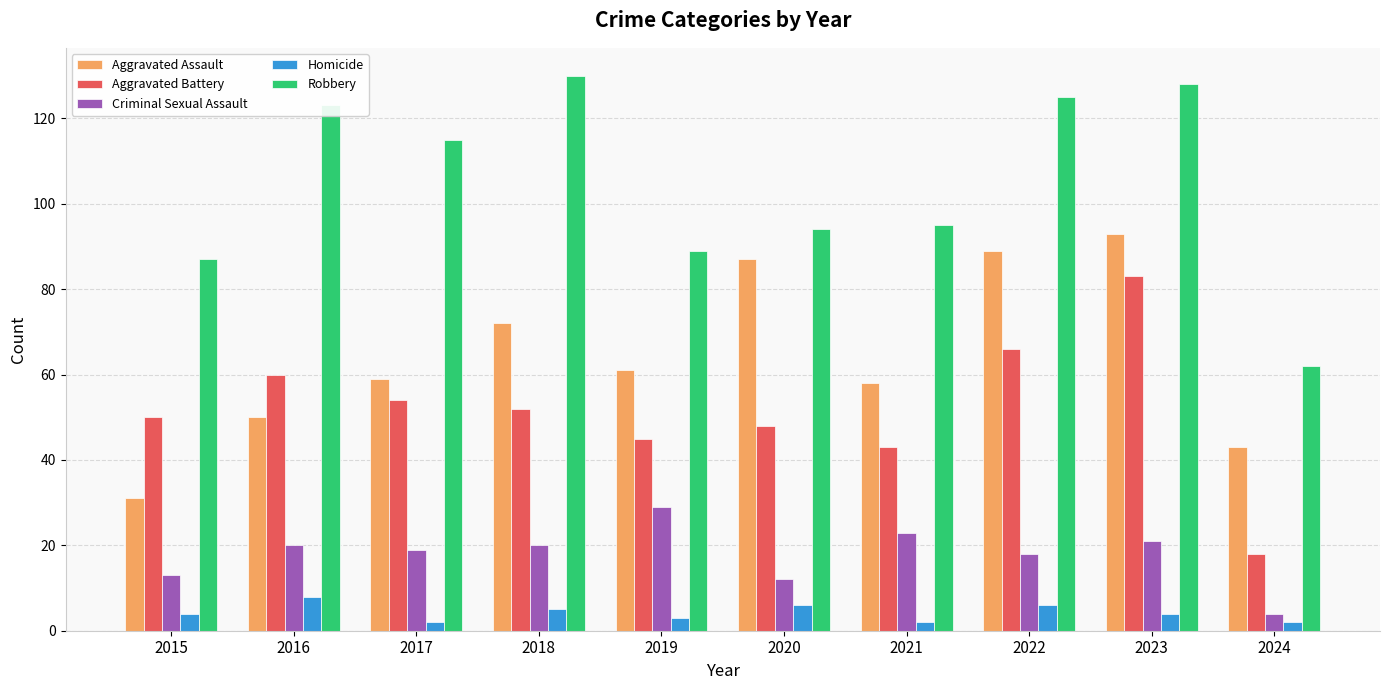

At which category is the sum across all series the highest?

2023